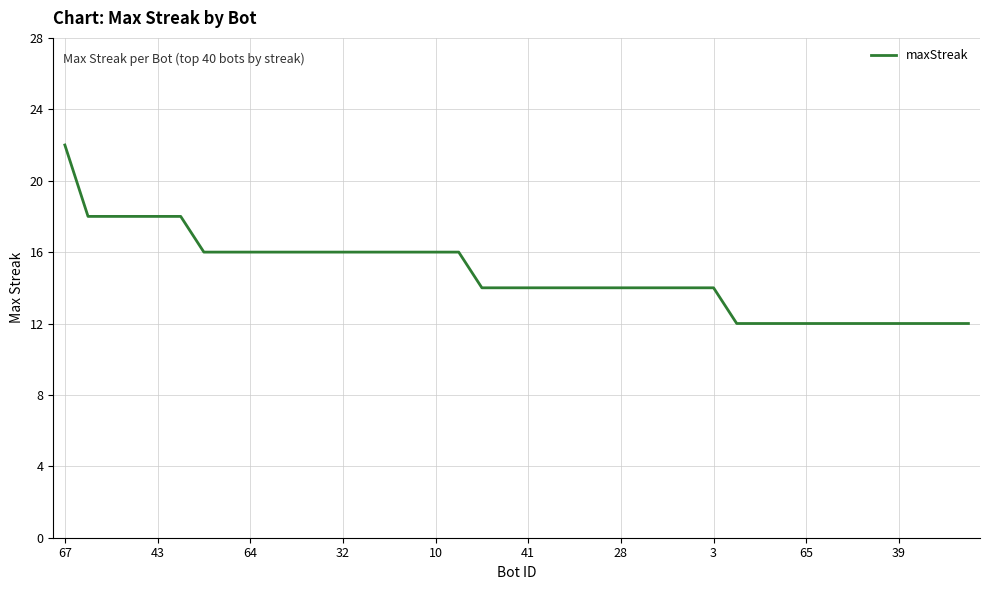

How many lines are shown in the chart?

1